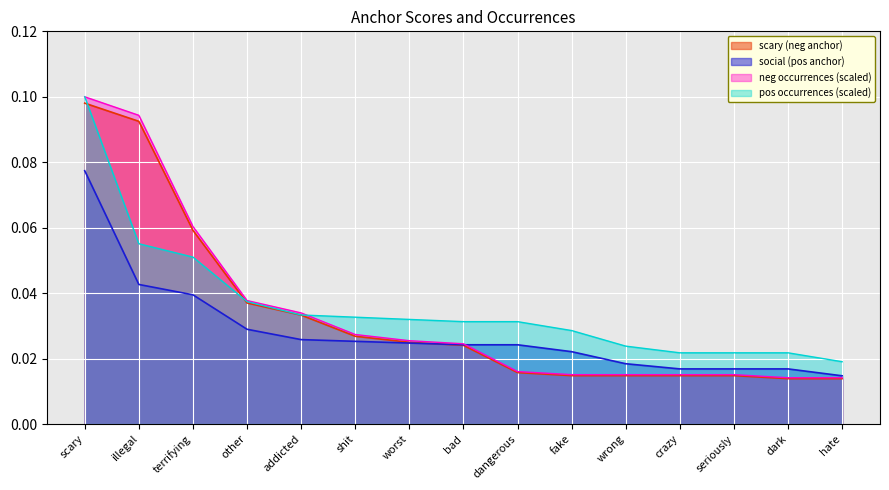

How many lines are shown in the chart?

4